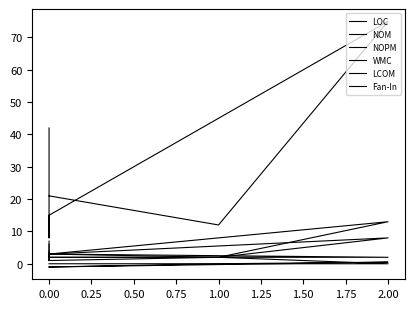

What is the sum of the WMC values at 0.00 and 2.00?

16.0